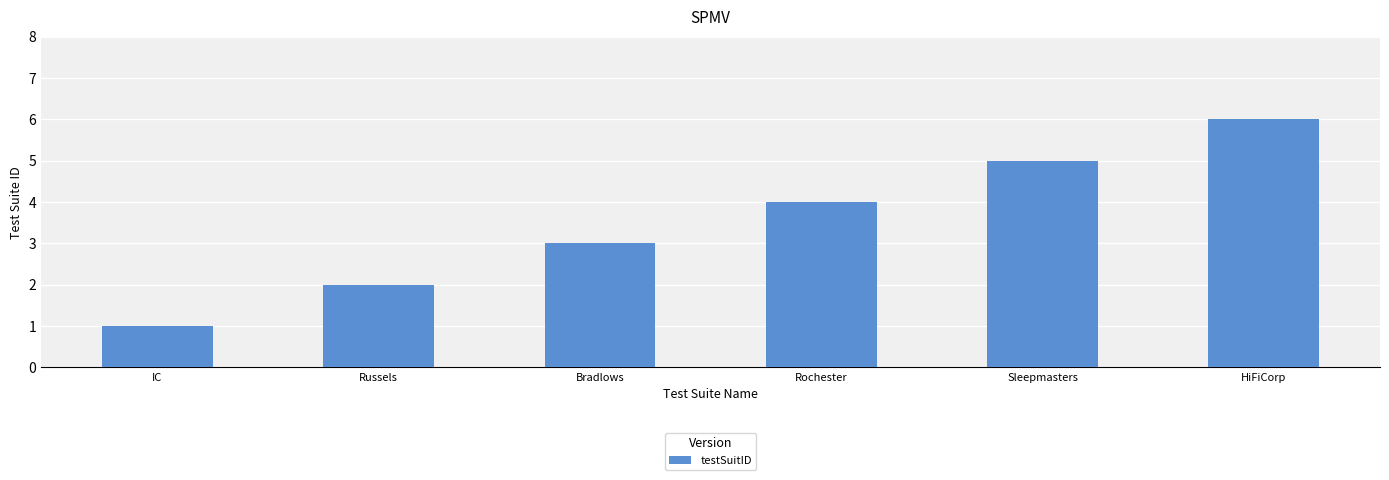

Rank the categories by value from highest to lowest.

HiFiCorp, Sleepmasters, Rochester, Bradlows, Russels, IC